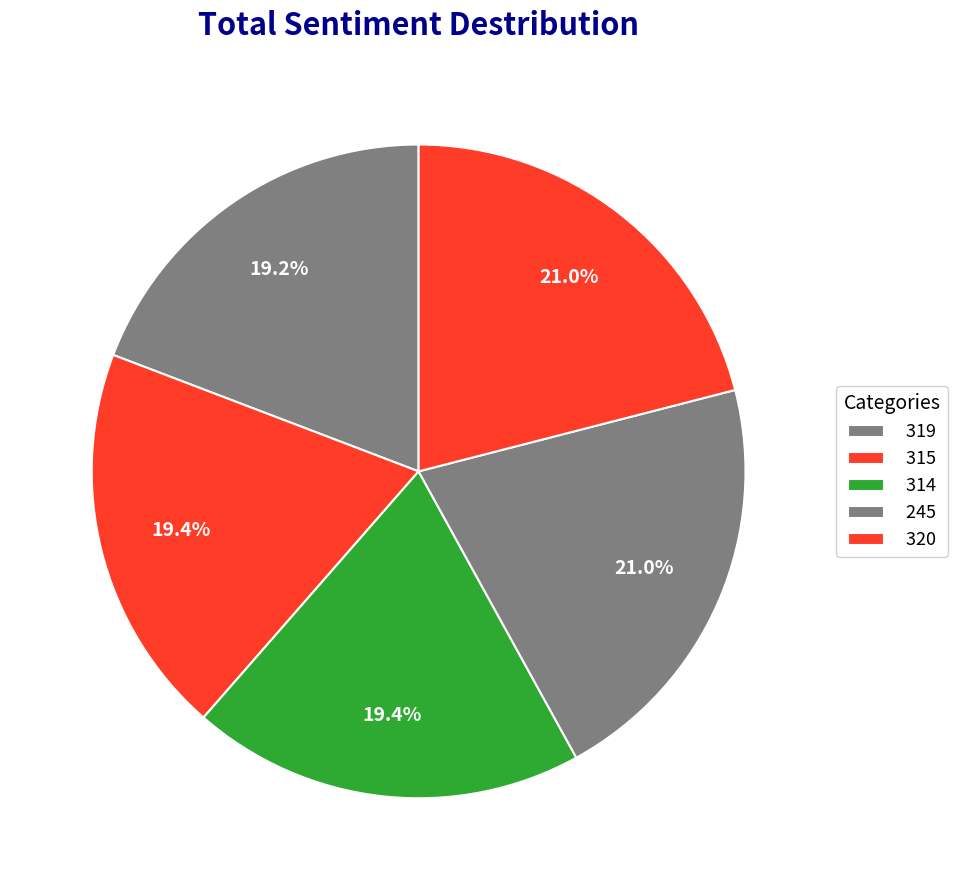

How many segments does this pie chart have?

5